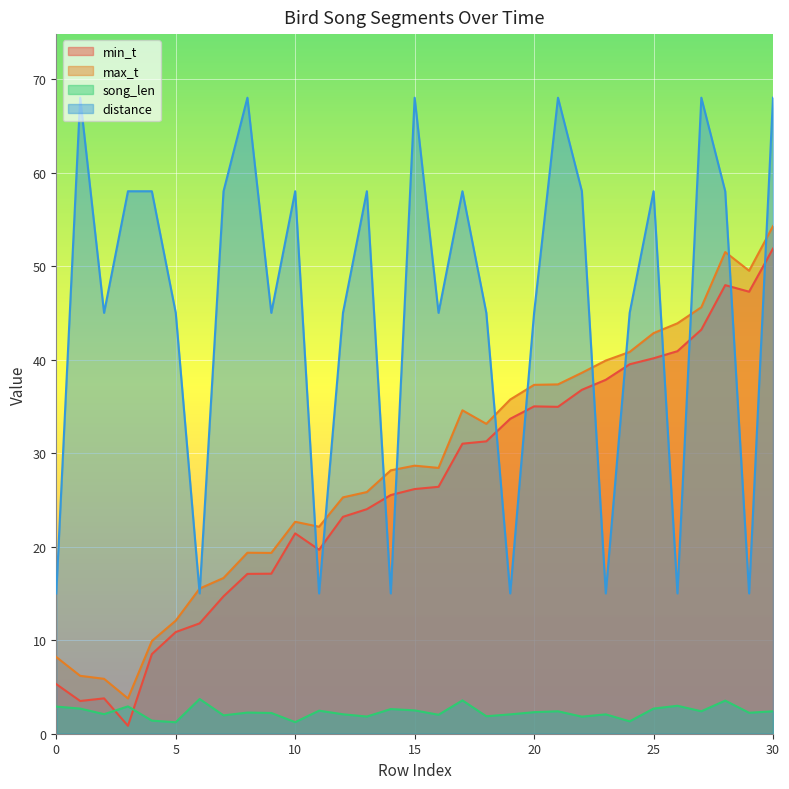

At which label does min_t first exceed 26?

15